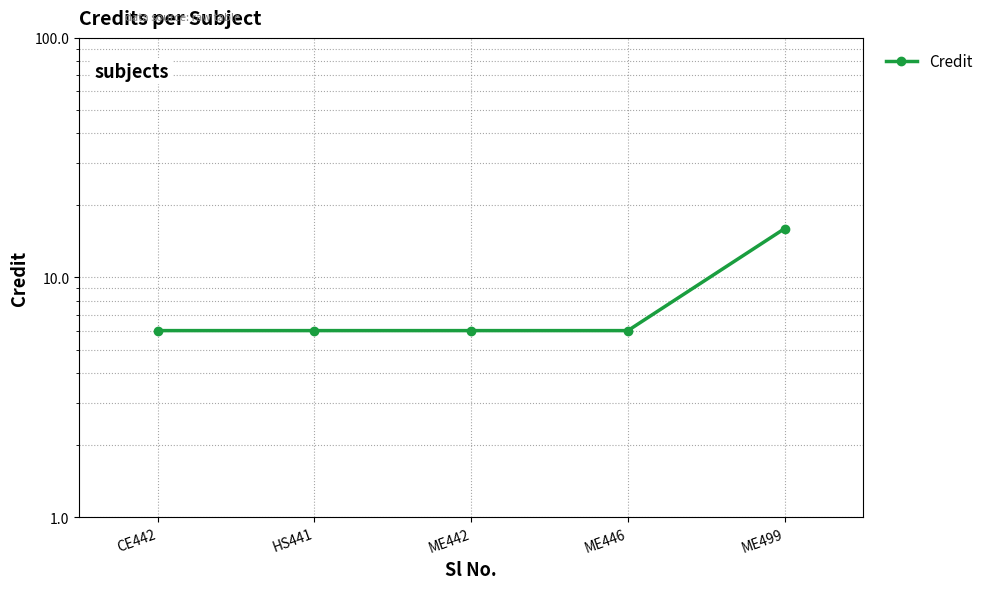

How many distinct data groups are displayed?

1